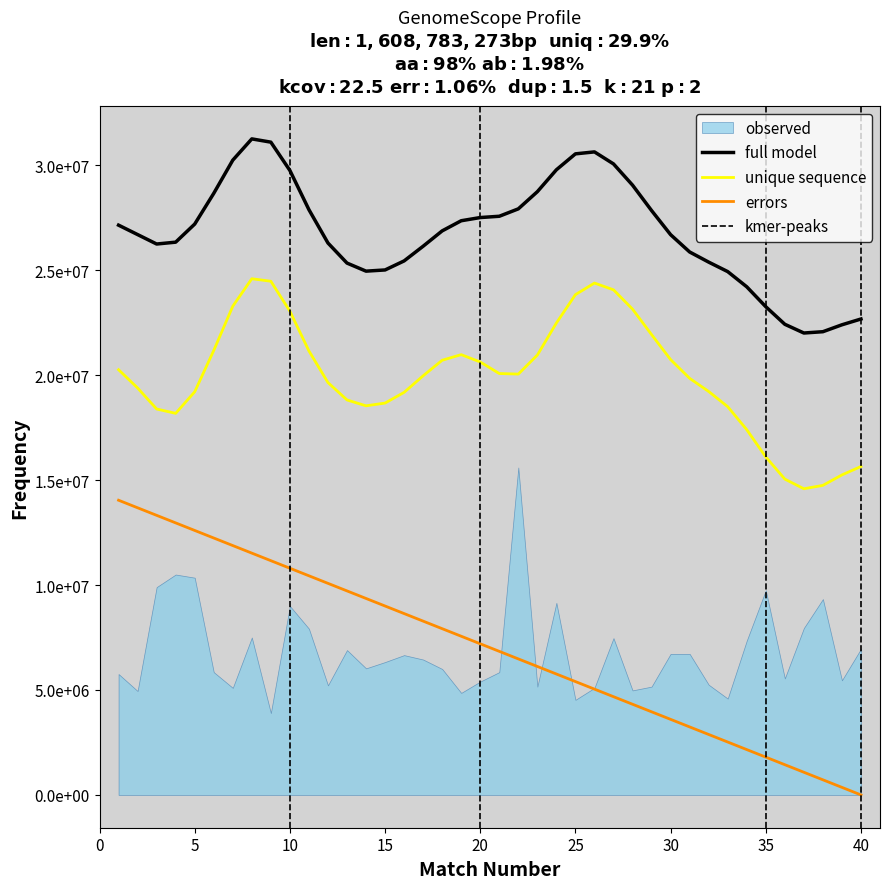

How many lines are shown in the chart?

3